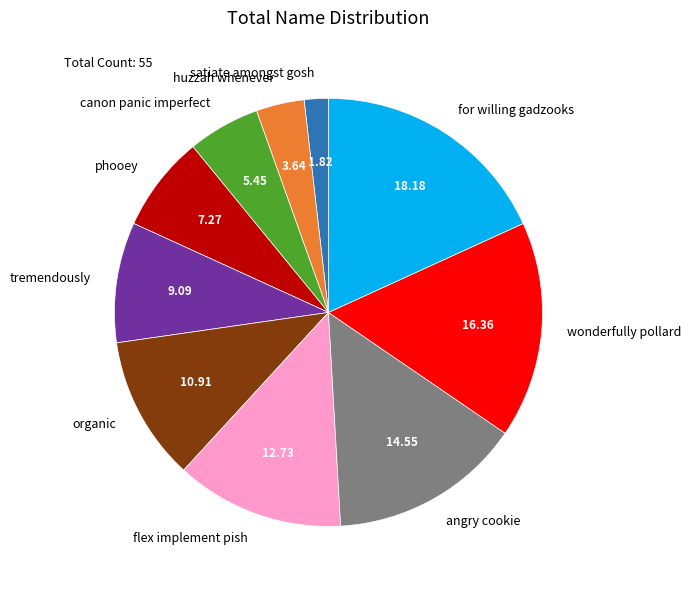

Do canon panic imperfect and tremendously together represent more than half of the pie?

No